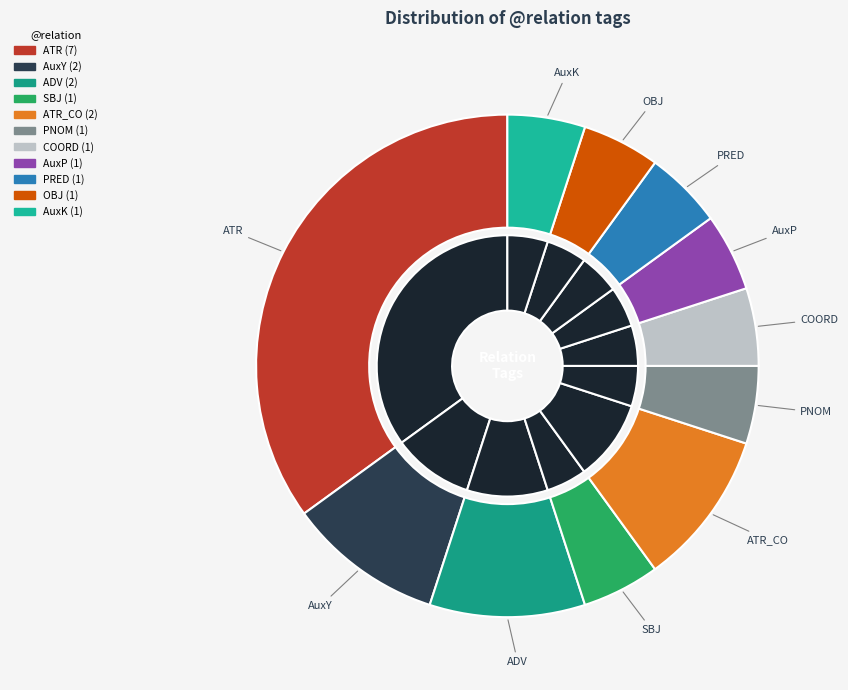

To the nearest percent, what portion does COORD represent?

5%